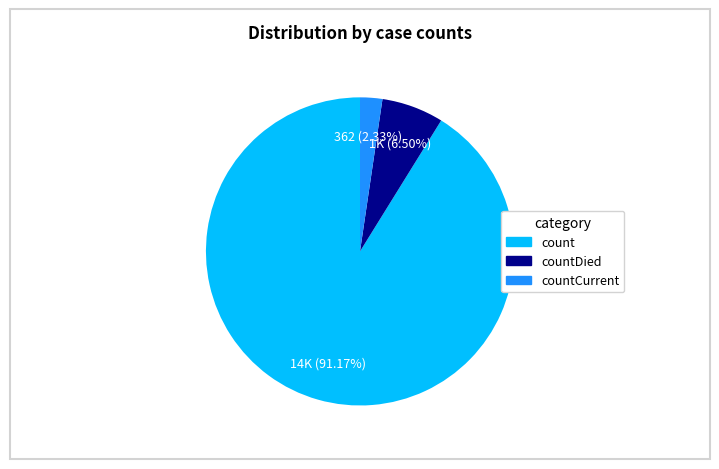

Does any single category account for the majority?

Yes